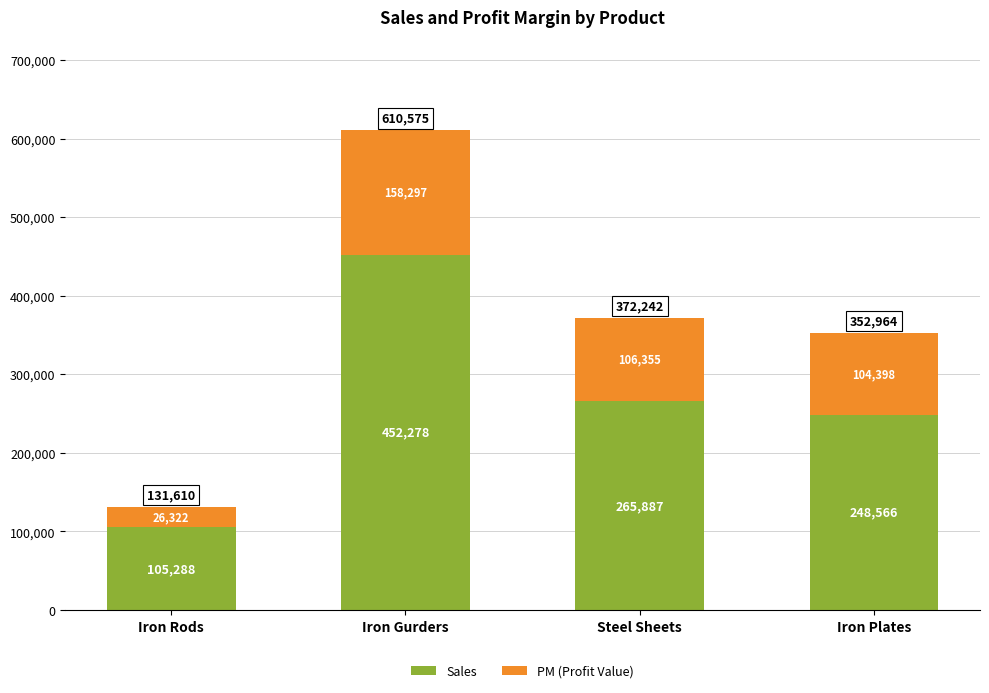

What are all the series names shown in the legend?

Sales, PM (Profit Value)